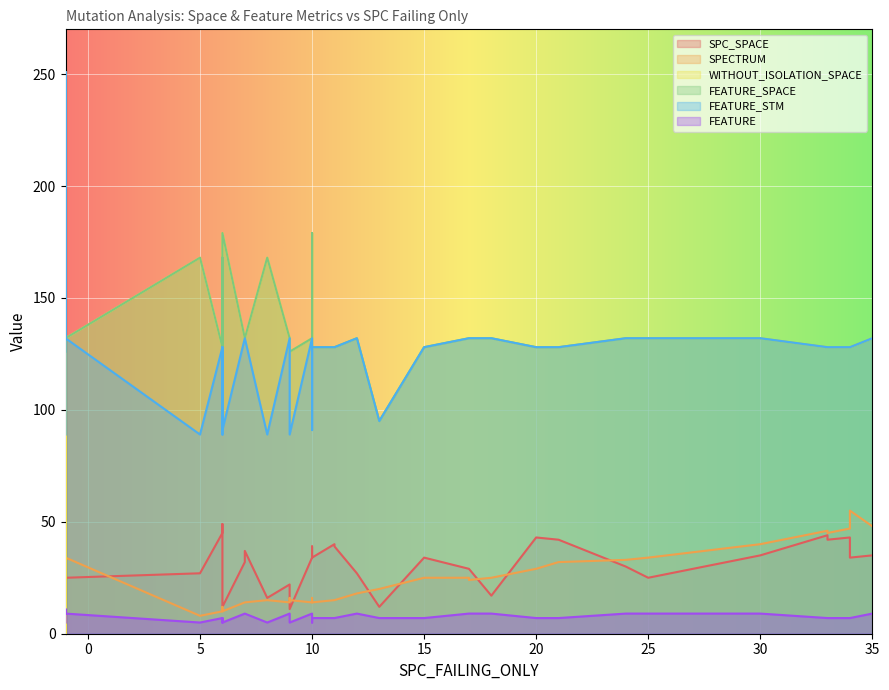

Reading left to right, list all the values displayed in this chart.

SPC_SPACE: 0=16	1=27	2=9	3=44	4=35	5=29	6=32	7=30	8=42	9=37	10=49	11=34	12=34	13=25	14=43	15=45	16=35	17=29	18=9	19=0	20=25	21=36	22=39	23=8	24=45	25=12	26=11	27=22	28=43	29=34	30=35	31=42	32=34	33=17	34=40	35=43	36=11	37=39	38=27	39=12
SPECTRUM: 0=15	1=8	2=16	3=46	4=48	5=25	6=14	7=33	8=32	9=14	10=12	11=14	12=25	13=34	14=47	15=10	16=40	17=24	18=16	19=3	20=34	21=16	22=14	23=10	24=10	25=10	26=16	27=14	28=47	29=14	30=40	31=45	32=55	33=25	34=15	35=29	36=15	37=15	38=18	39=20
WITHOUT_ISOLATION_SPACE: 0=168	1=168	2=126	3=128	4=132	5=132	6=132	7=132	8=128	9=132	10=168	11=128	12=128	13=132	14=128	15=128	16=132	17=132	18=132	19=0	20=132	21=179	22=128	23=142	24=128	25=179	26=132	27=132	28=128	29=132	30=132	31=128	32=128	33=132	34=128	35=128	36=126	37=128	38=132	39=95
FEATURE_SPACE: 0=168	1=168	2=126	3=128	4=132	5=132	6=132	7=132	8=128	9=132	10=168	11=128	12=128	13=132	14=128	15=128	16=132	17=132	18=132	19=251	20=132	21=179	22=128	23=142	24=128	25=179	26=132	27=132	28=128	29=132	30=132	31=128	32=128	33=132	34=128	35=128	36=126	37=128	38=132	39=95
FEATURE_STM: 0=89	1=89	2=89	3=128	4=132	5=132	6=132	7=132	8=128	9=132	10=89	11=128	12=128	13=132	14=128	15=128	16=132	17=132	18=95	19=251	20=132	21=91	22=128	23=91	24=128	25=91	26=95	27=132	28=128	29=132	30=132	31=128	32=128	33=132	34=128	35=128	36=89	37=128	38=132	39=95
FEATURE: 0=5	1=5	2=5	3=7	4=9	5=9	6=9	7=9	8=7	9=9	10=5	11=7	12=7	13=9	14=7	15=7	16=9	17=9	18=7	19=11	20=9	21=5	22=7	23=5	24=7	25=5	26=7	27=9	28=7	29=9	30=9	31=7	32=7	33=9	34=7	35=7	36=5	37=7	38=9	39=7